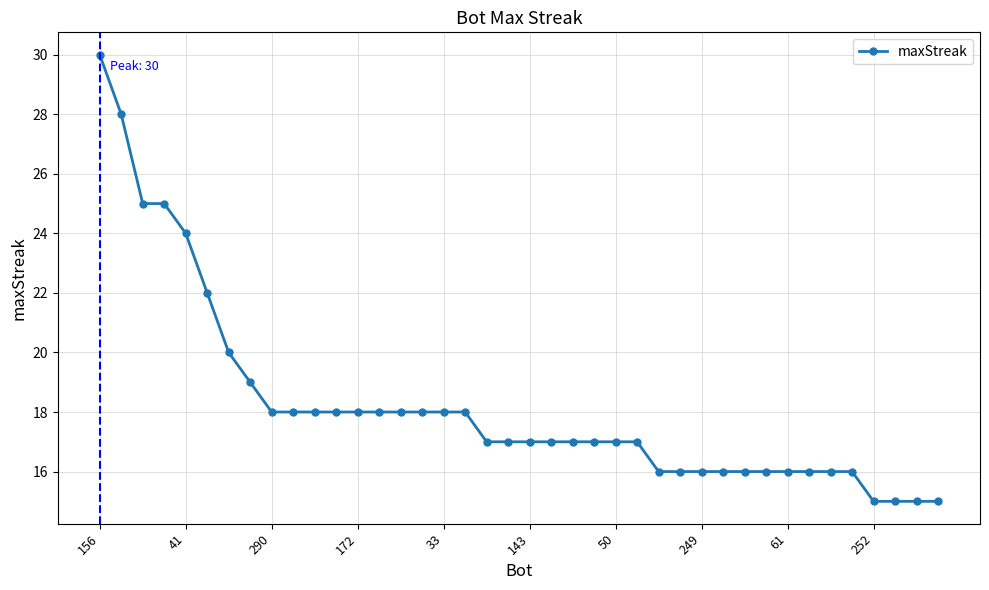

What is the value of the 4th point from the left?

25